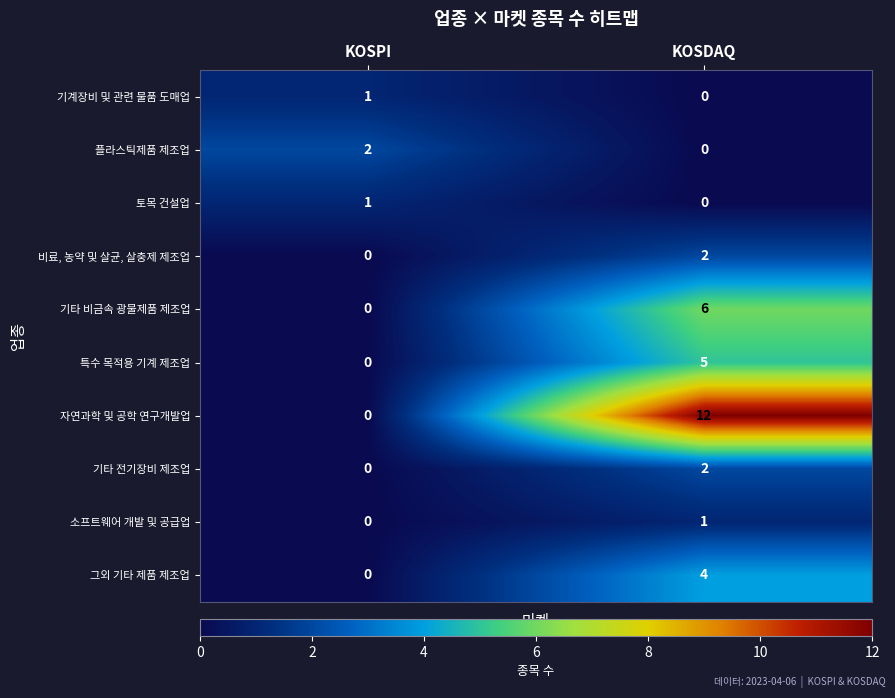

At which category is the sum across all series the highest?

KOSDAQ